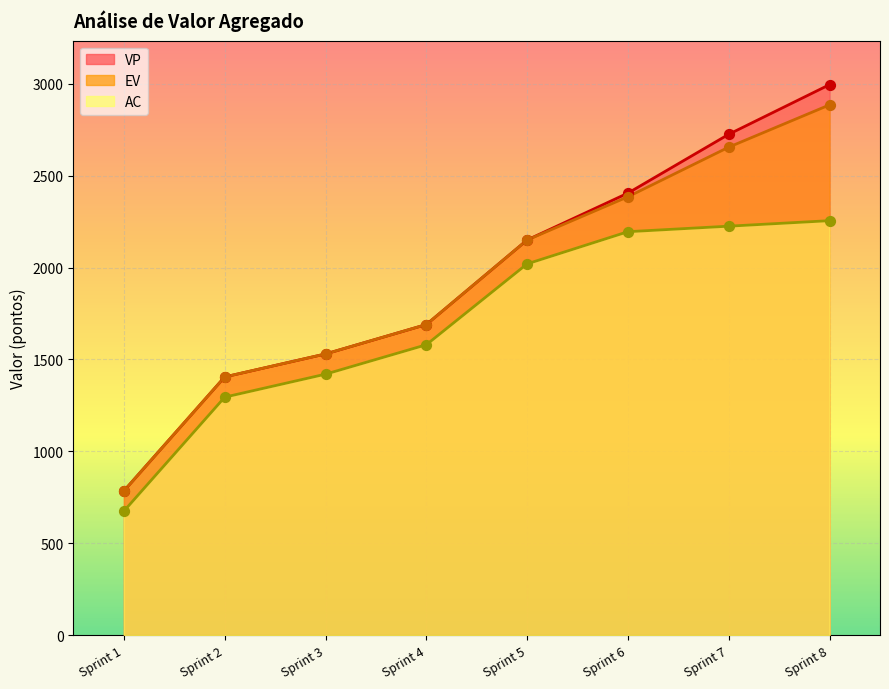

Is the value of AC at Sprint 6 greater than the value of EV at Sprint 7?

No